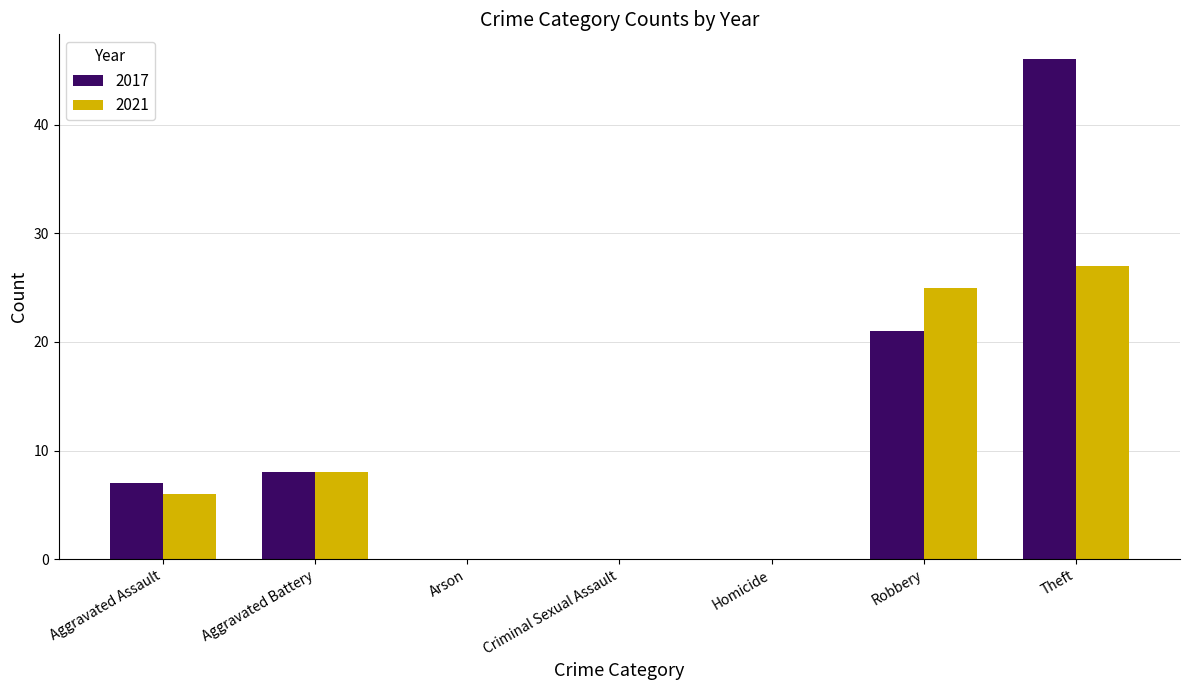

At which category does the chart reach its peak across all series?

Theft